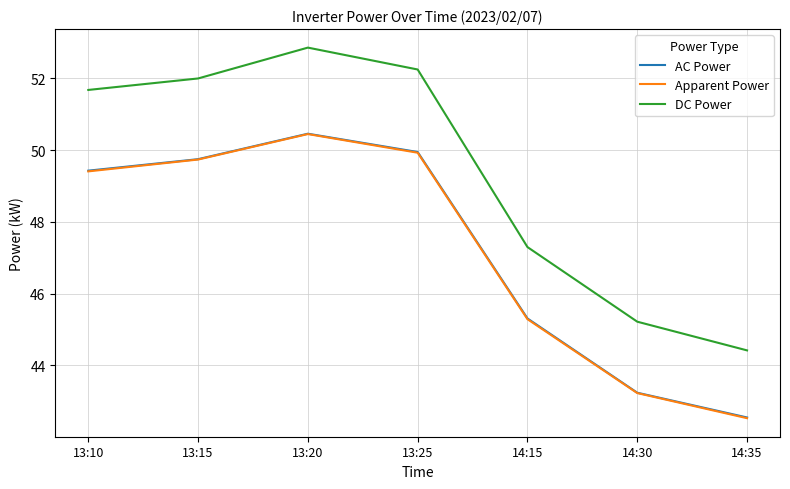

Where is the first local maximum for DC Power?

13:20